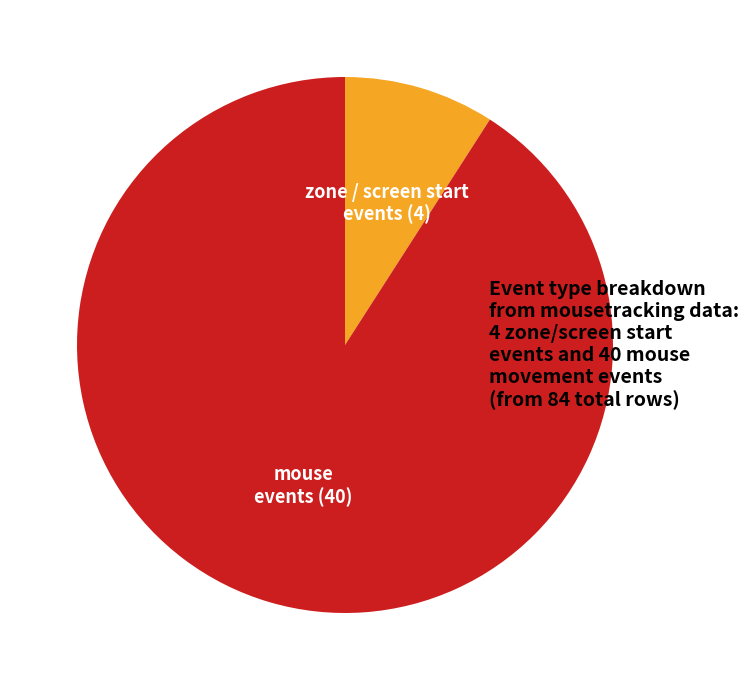

The mouse slice represents 91% of the pie. True or false?

True